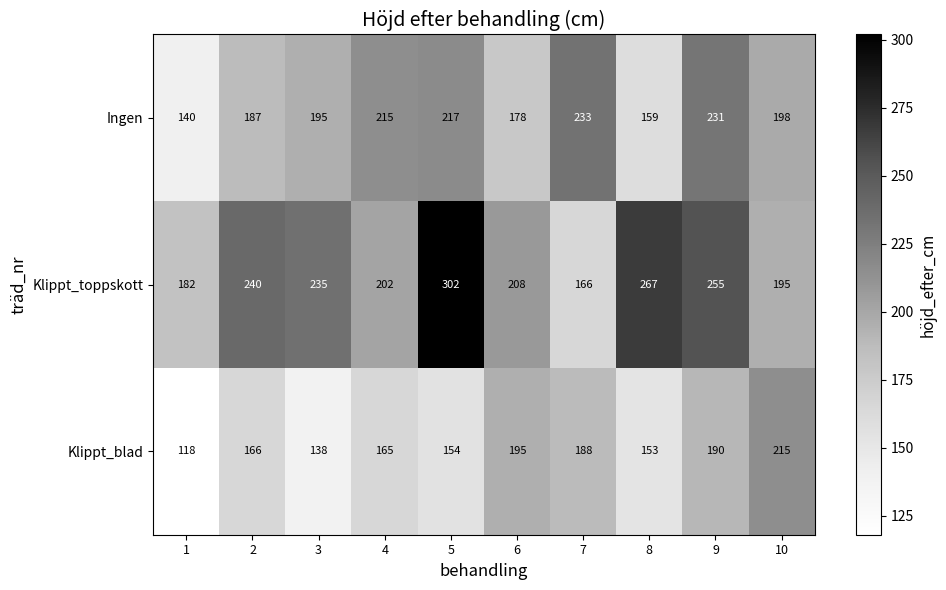

True or false: Ingen has a value of 122 at 6.

False